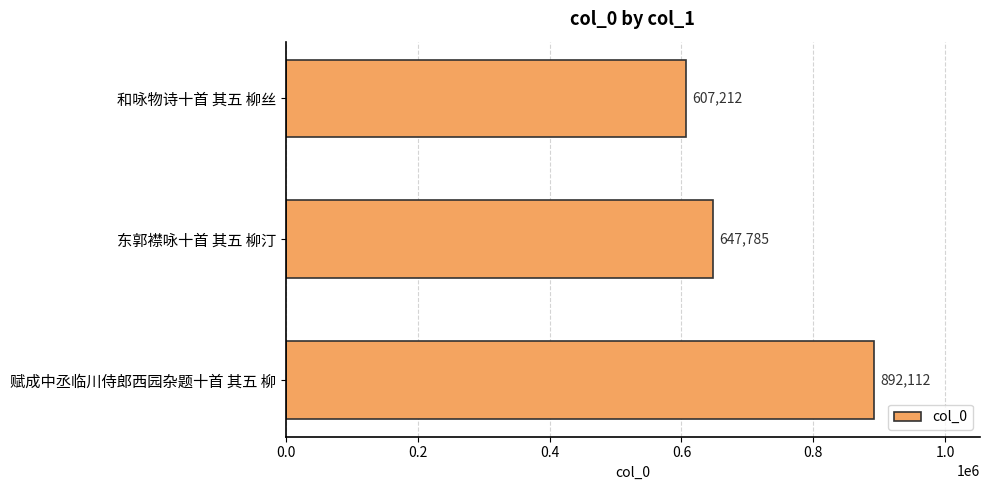

What is the value of the 1st bar from the top?

607212